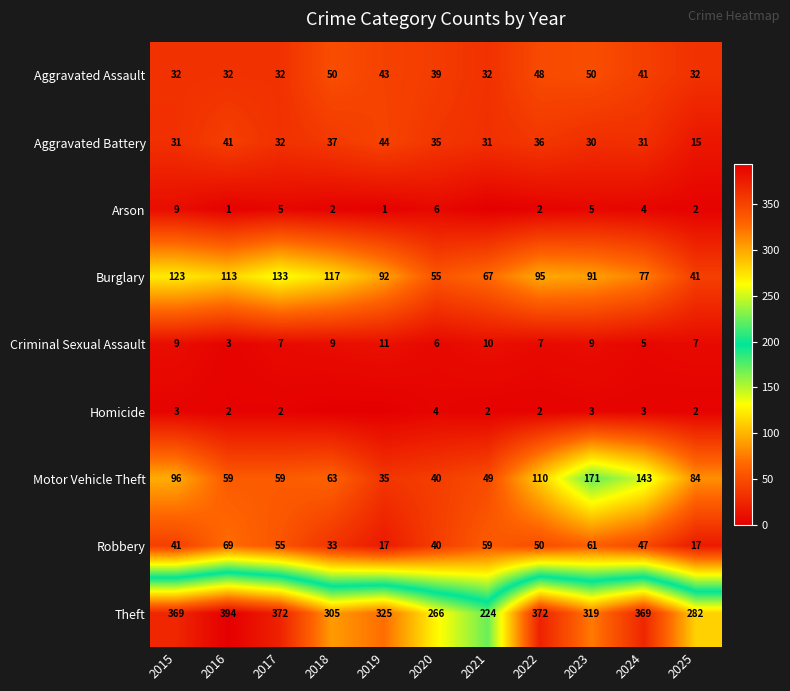

What value does the Robbery series have at 2015, to the nearest 5?

40